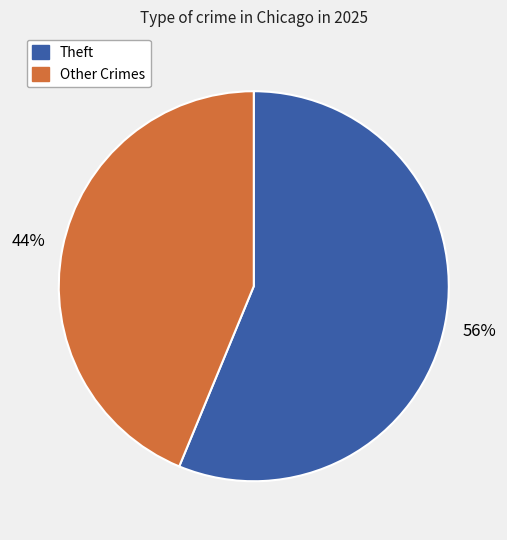

To the nearest percent, what is the average slice percentage?

50%